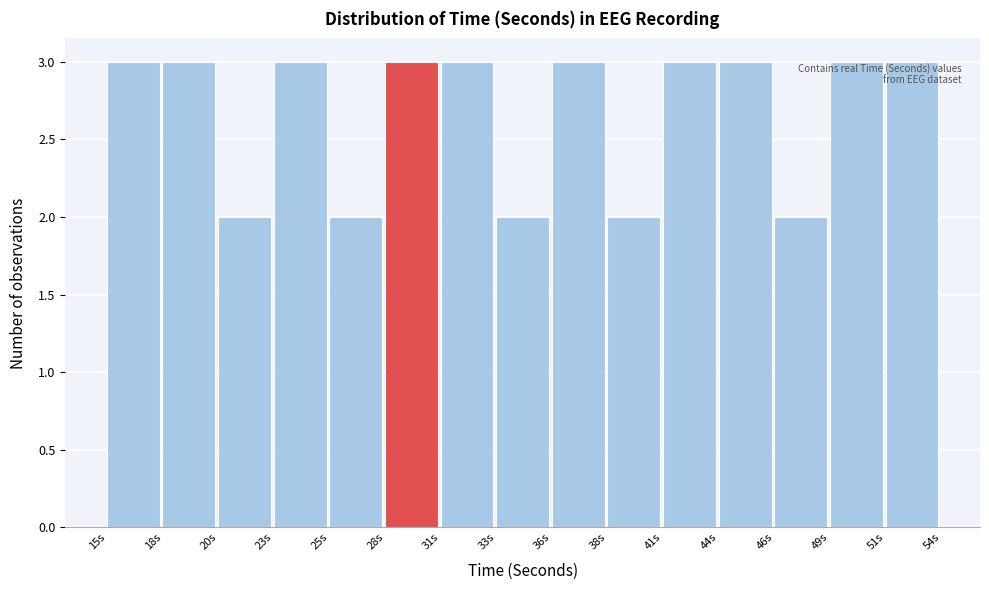

Reading left to right, transcribe this chart: for each bar, give the range it covers on the x-axis and its height. Neither the bar edges nor the heights are printed on the chart, so give them approximately, as read against the axes.

15.0 to 17.6: 3
17.6 to 20.2: 3
20.2 to 22.8: 2
22.8 to 25.4: 3
25.4 to 28.0: 2
28.0 to 30.6: 3
30.6 to 33.2: 3
33.2 to 35.8: 2
35.8 to 38.4: 3
38.4 to 41.0: 2
41.0 to 43.6: 3
43.6 to 46.2: 3
46.2 to 48.8: 2
48.8 to 51.4: 3
51.4 to 54.0: 3